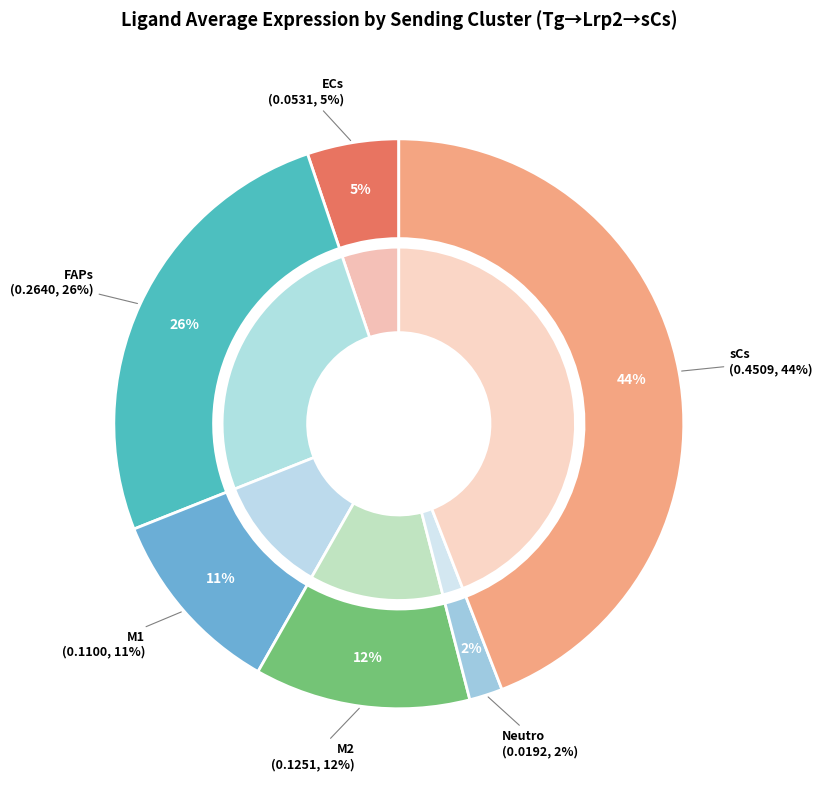

Is there any slice that represents more than half of the pie?

No